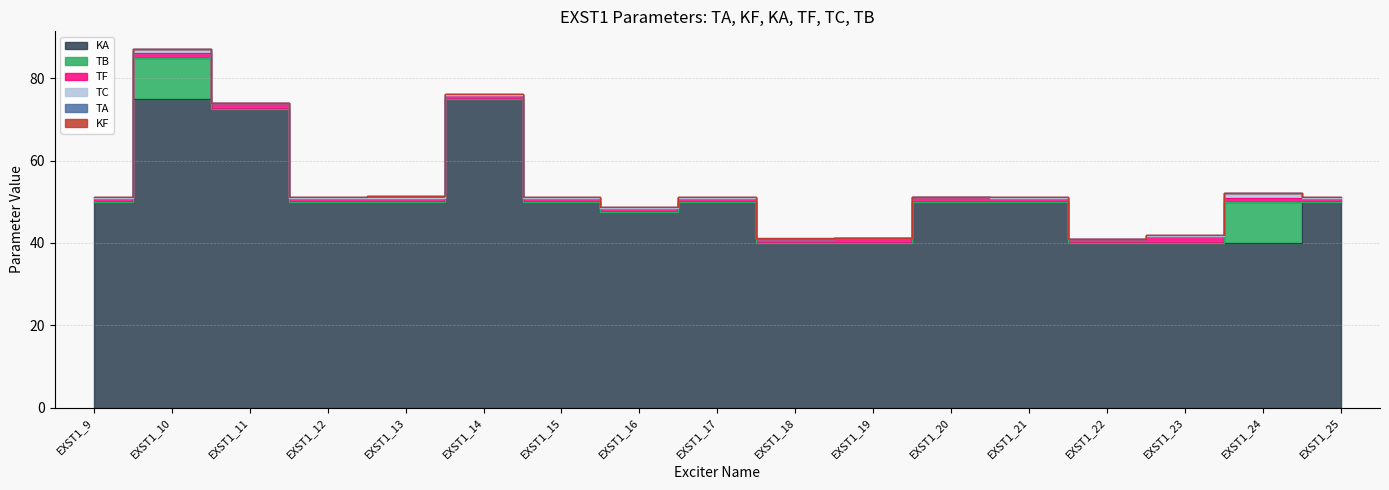

What is the spread (max minus min) of values at EXST1_9?

50.0